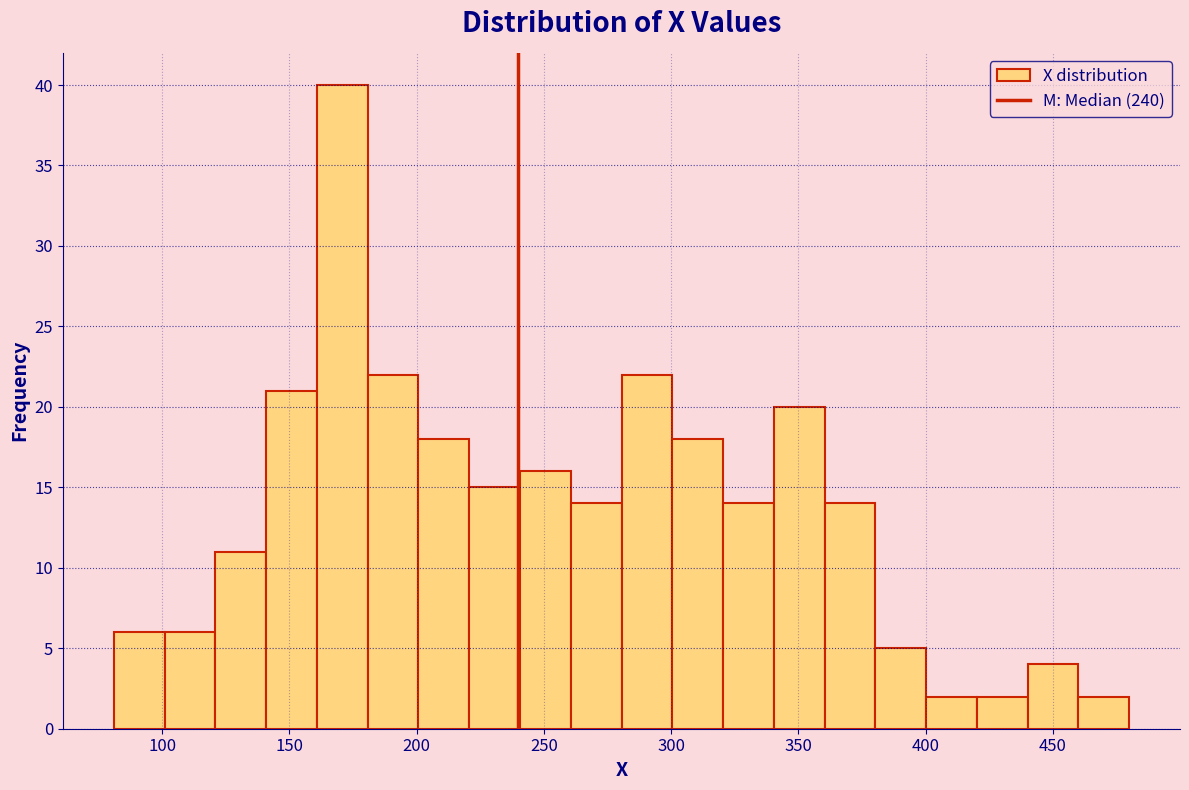

Around what value on the x-axis is the tallest bar? Give the approximate position of its centre, as read against the axis.

170